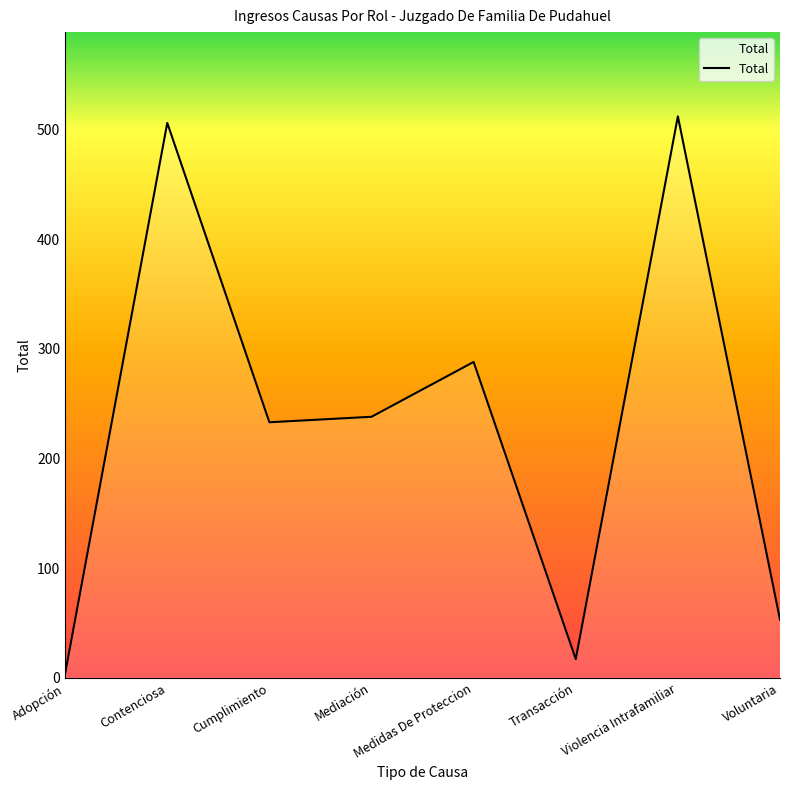

The value at Violencia Intrafamiliar is 512. True or false?

True